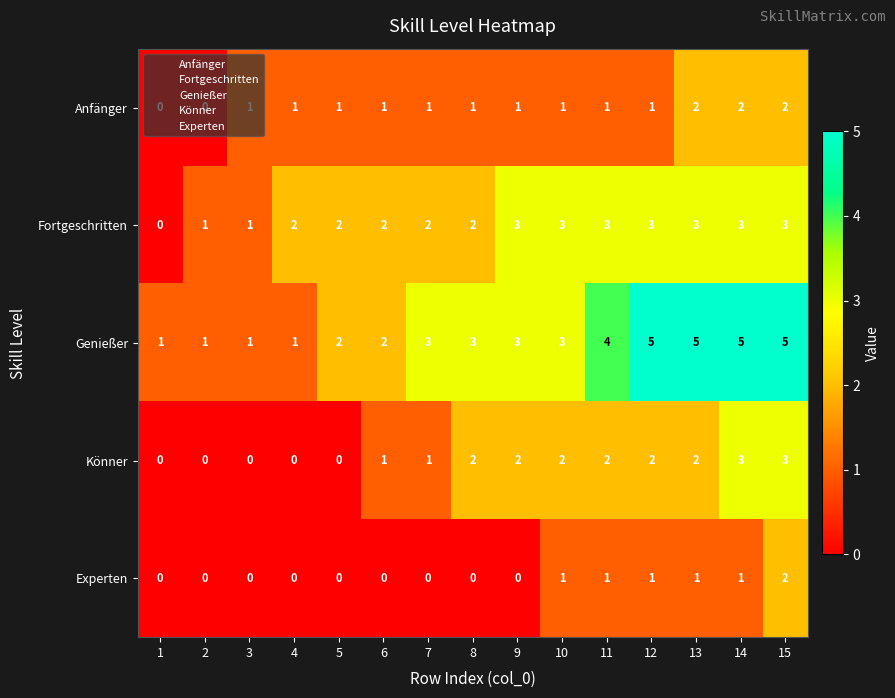

What is the spread (max minus min) of values at 15?

3